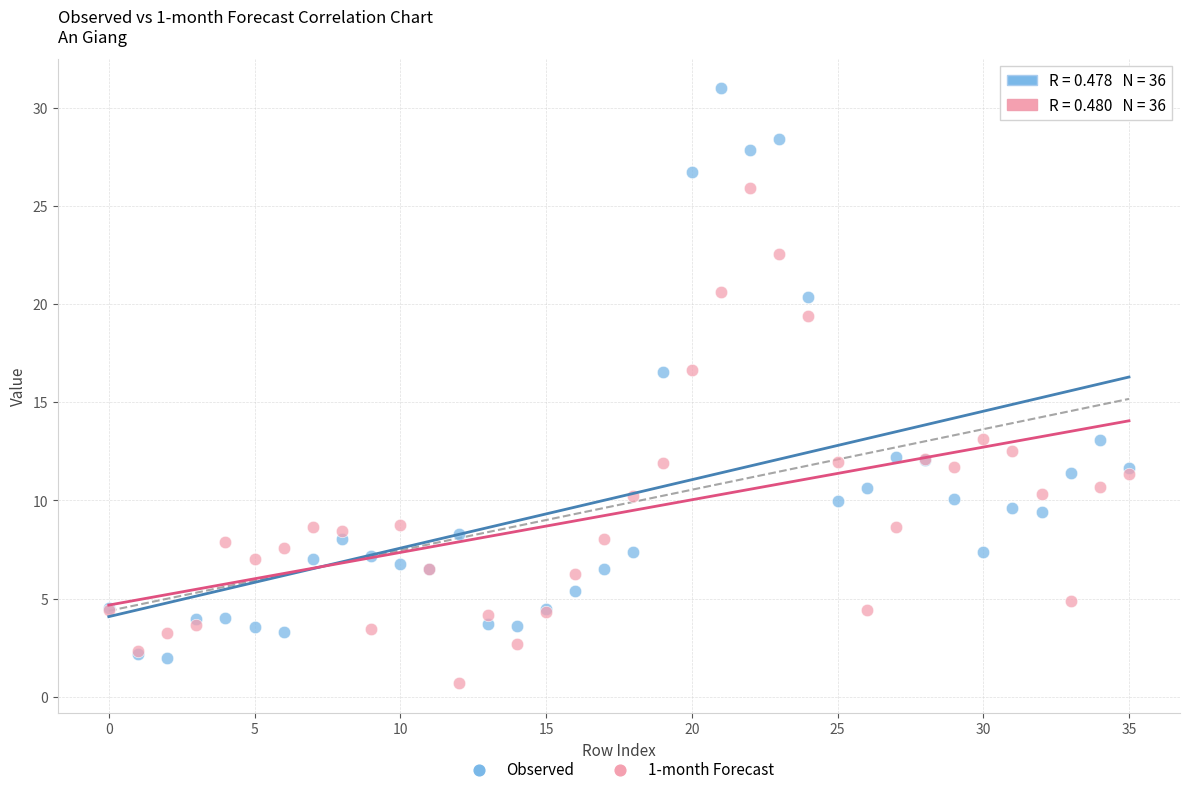

Which series reaches the maximum Y coordinate?

Observed